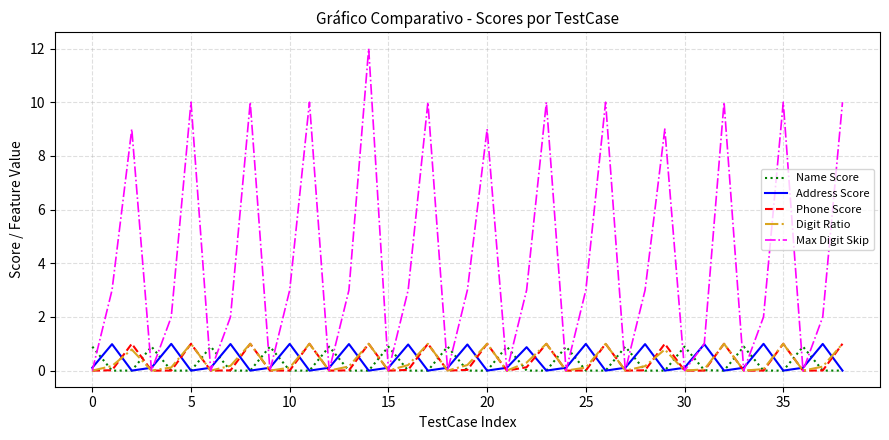

What is the difference between the maximum and minimum values in the Name Score series?

0.9